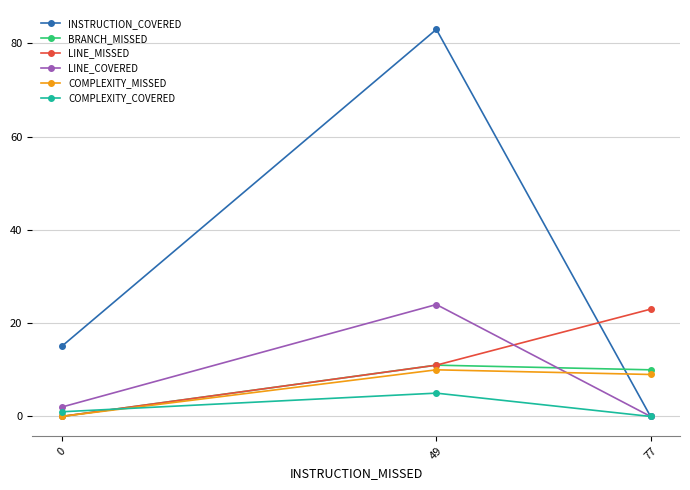

What is the sum of the COMPLEXITY_COVERED values at 77 and 0?

1